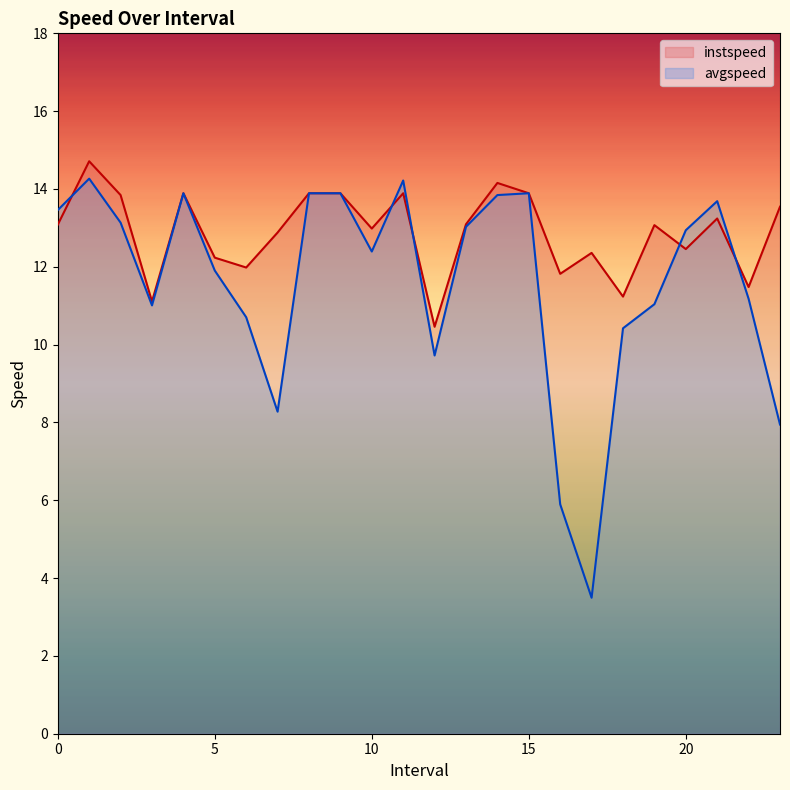

What is the total value across all series at 20?

25.4